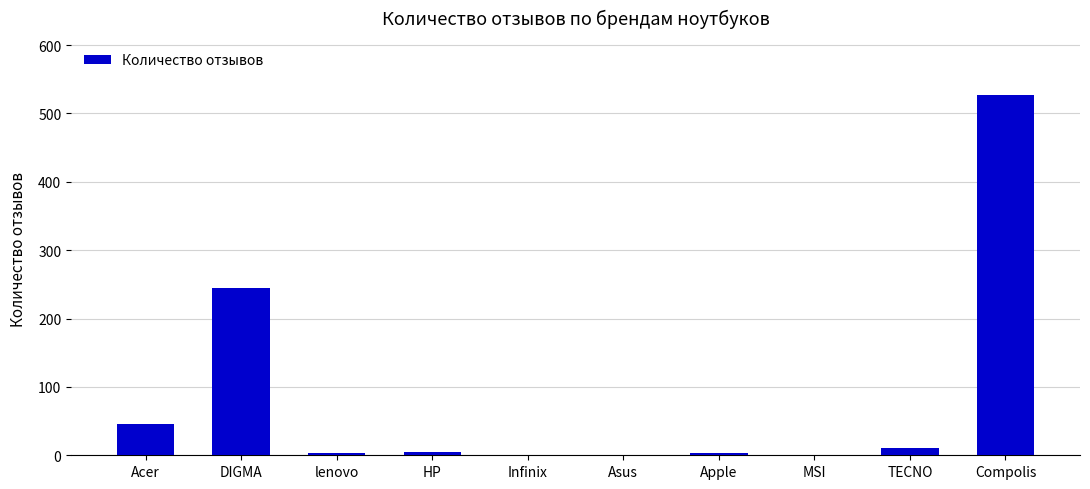

The chart shows a value of -263 at MSI. True or false?

False